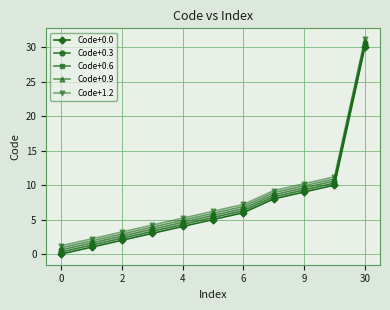

Which series has the largest total across all categories?

Code+1.2